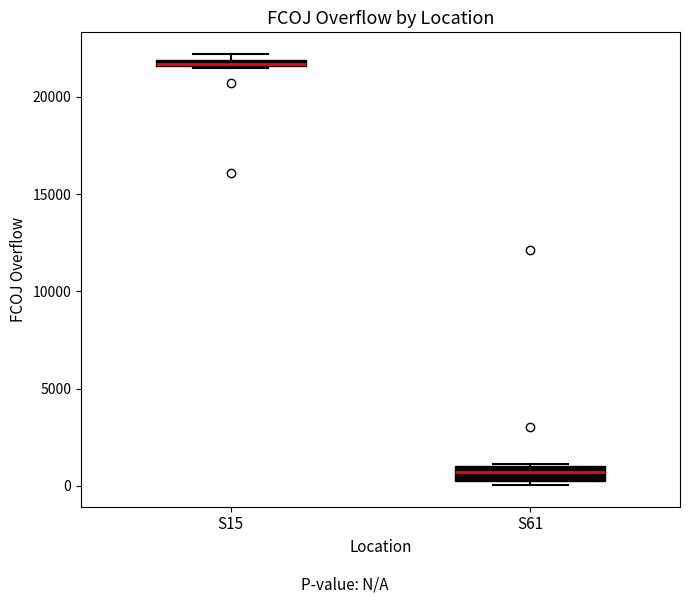

Where is the lower edge of the box for S61 on the y-axis? The values are not printed on the chart, so give them approximately, as read against the axis.

500